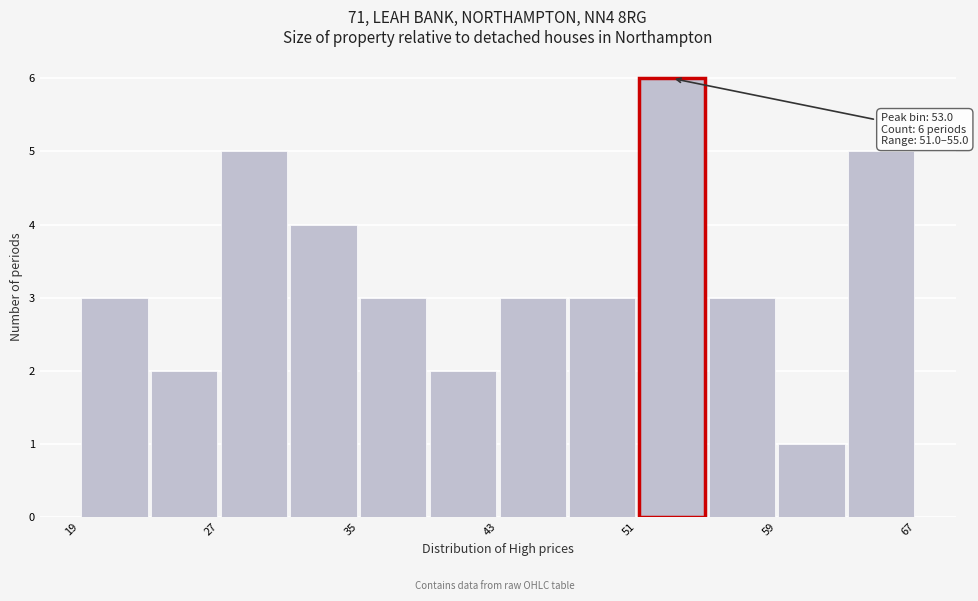

Over which range of the x-axis is the bar tallest?

51 to 55